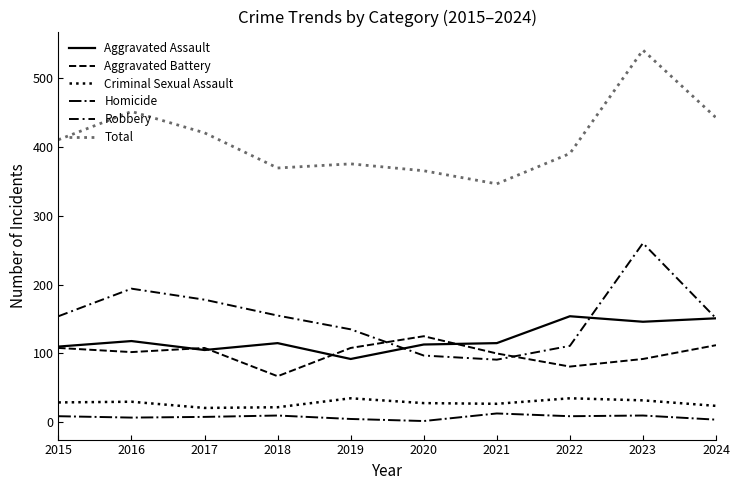

Is this an area chart (filled region under the line)?

No